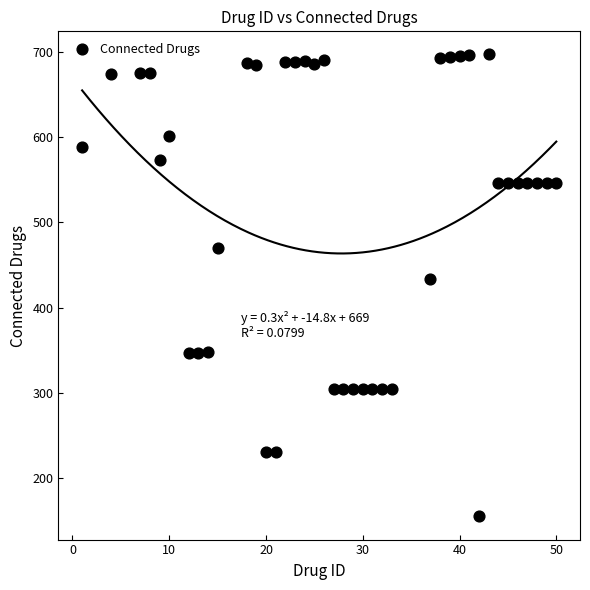

What Y value in the scatter plot is closest to 426?

433